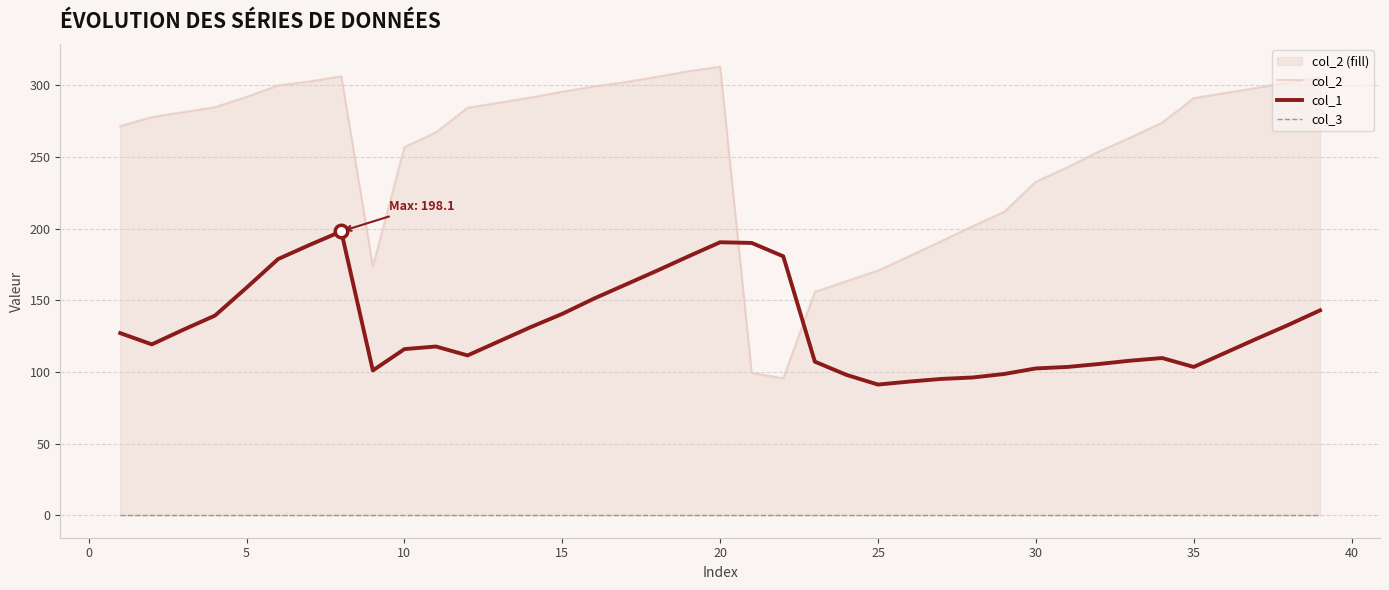

List the series in order of their peak value, highest first.

col_2, col_1, col_3